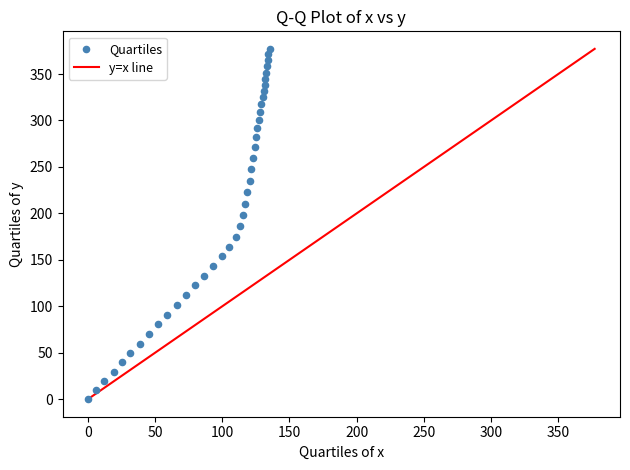

What is the range of X values (max minus min)?

135.2